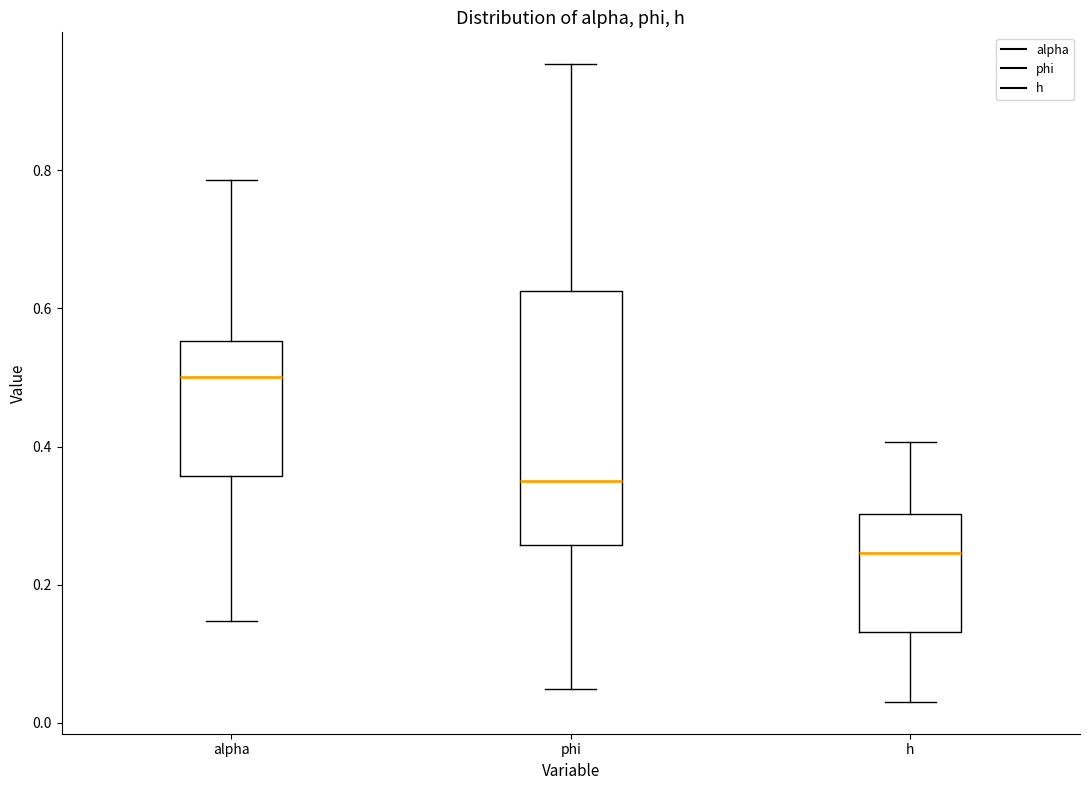

Reading left to right, transcribe this box plot: for each box, give where its median line is, the range the box spans, and where its two whiskers end, as read against the y-axis. The values are not printed on the chart, so give them approximately, as read against the axis.

alpha: median 0.50, box 0.36 to 0.56, whiskers 0.14 to 0.78
phi: median 0.36, box 0.26 to 0.62, whiskers 0.04 to 0.96
h: median 0.24, box 0.14 to 0.30, whiskers 0.04 to 0.40